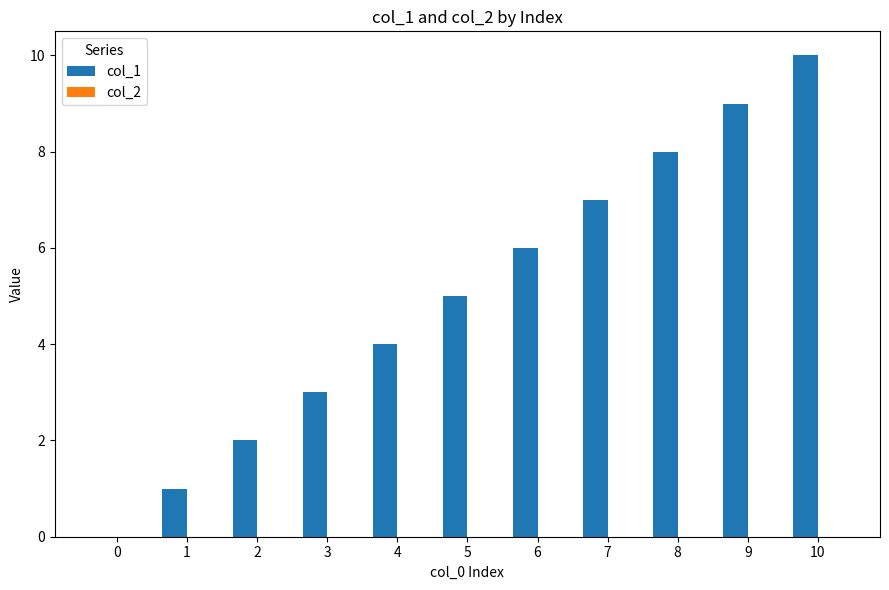

Approximately how many times larger is the value at 9 compared to 3?

3.0